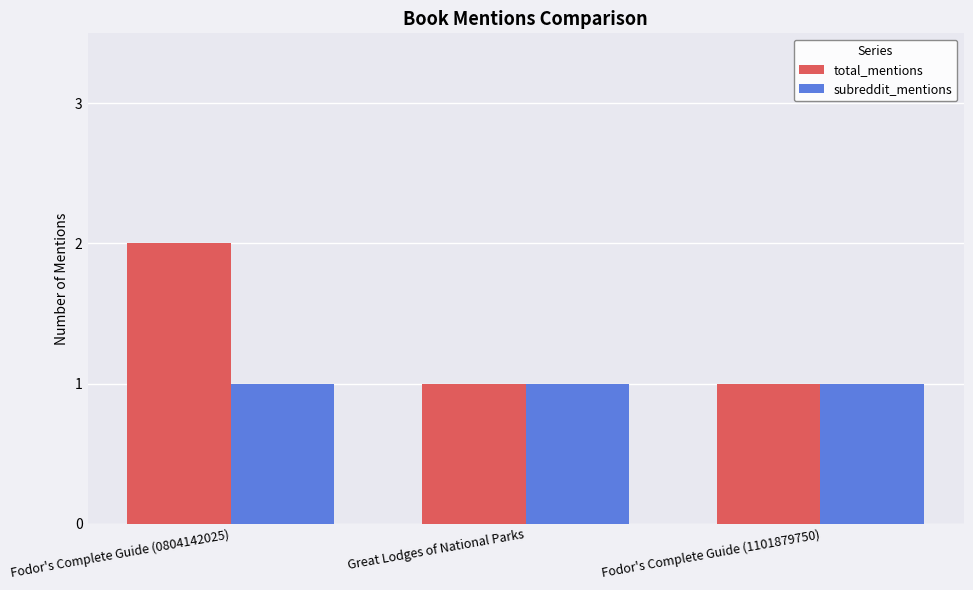

Which series changed the most between Fodor's Complete Guide (0804142025) and Great Lodges of National Parks?

total_mentions